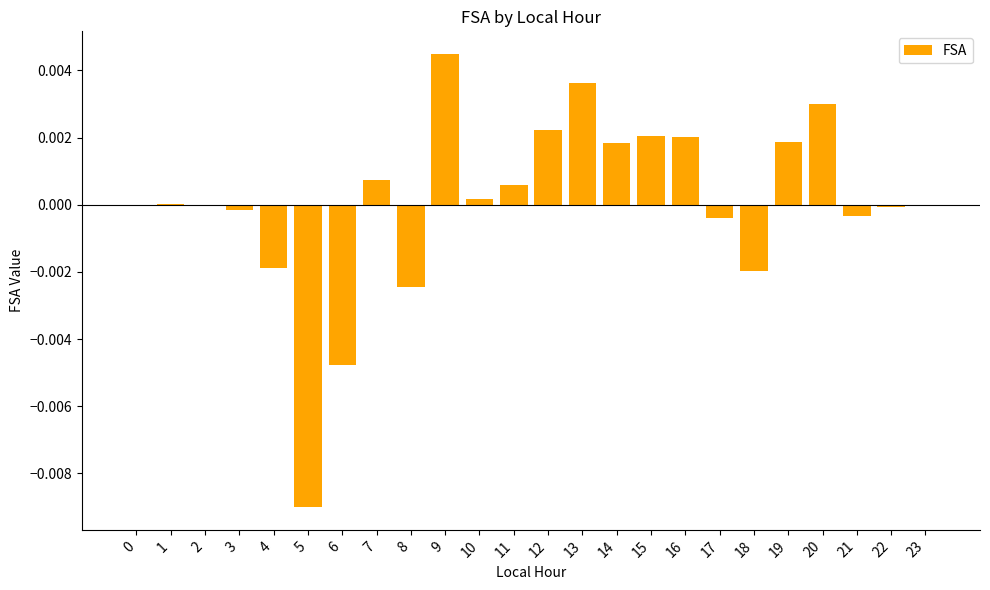

Count the number of categories in the chart.

24